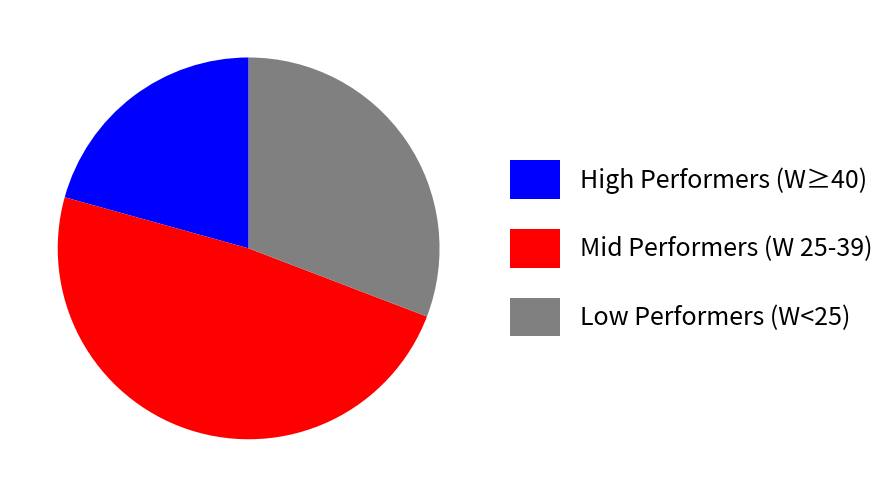

Do Low Performers (W<25) and Mid Performers (W 25-39) together represent more than half of the pie?

Yes